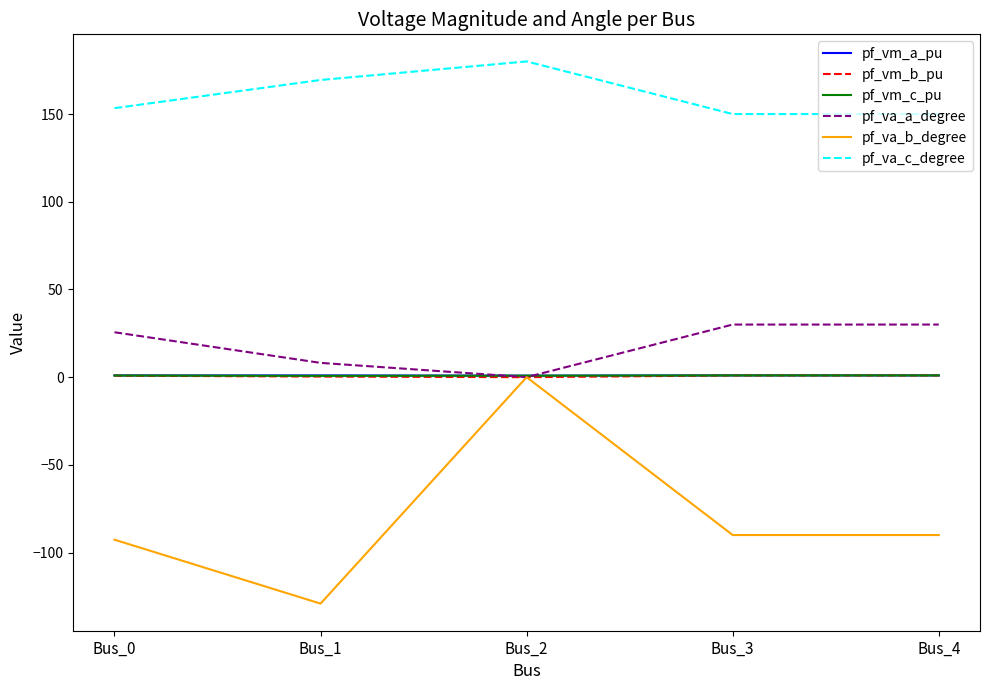

Is it true that pf_va_a_degree equals 25.6 at Bus_0?

True